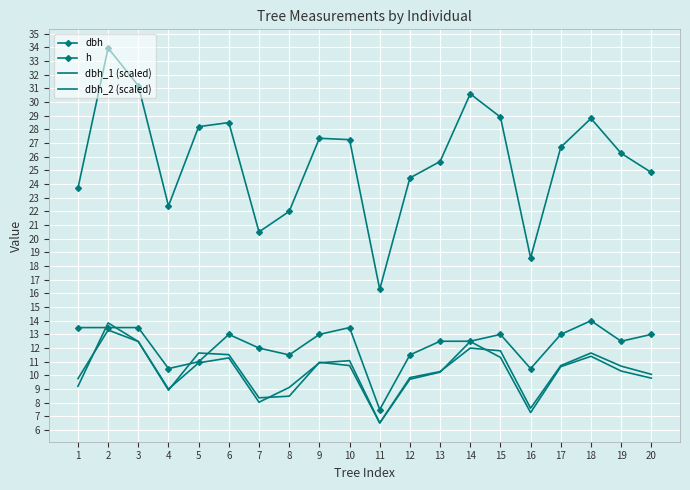

What is the sum of all dbh_1 (scaled) values?

205.8